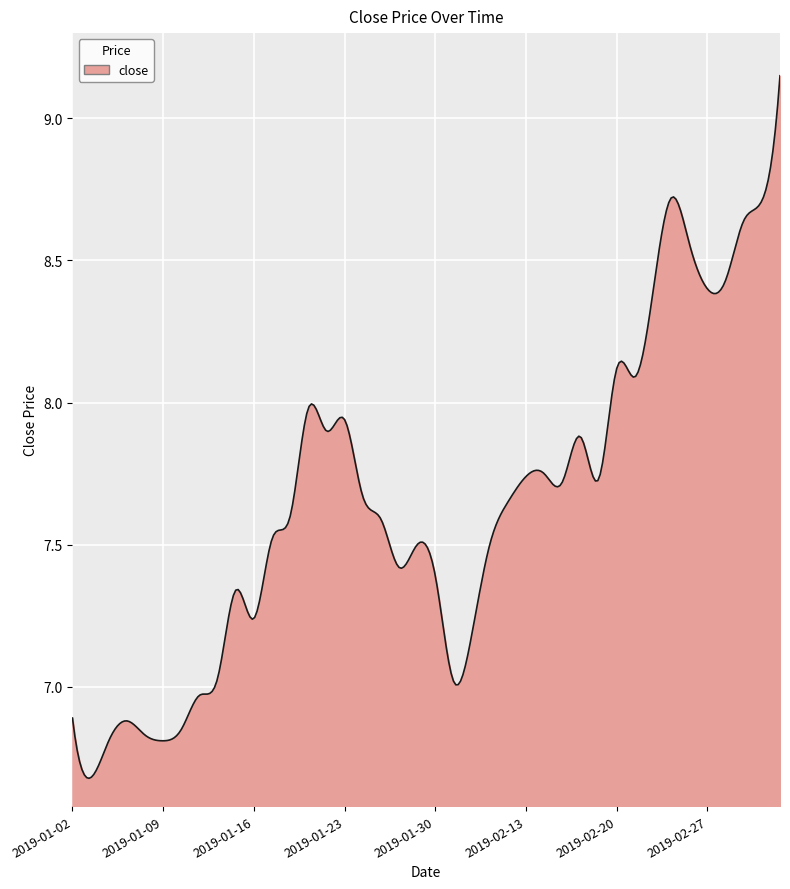

Does the chart have visible grid lines?

Yes